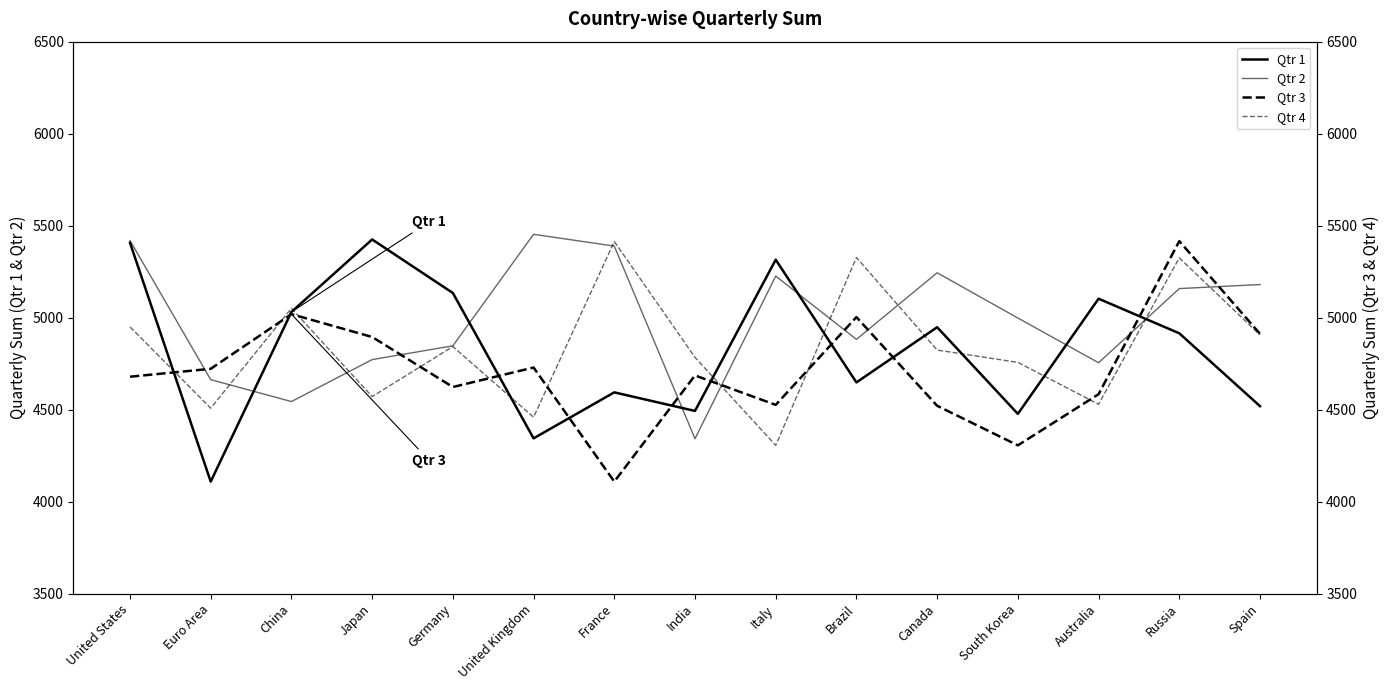

What are all the series names shown in the legend?

Qtr 1, Qtr 2, Qtr 3, Qtr 4